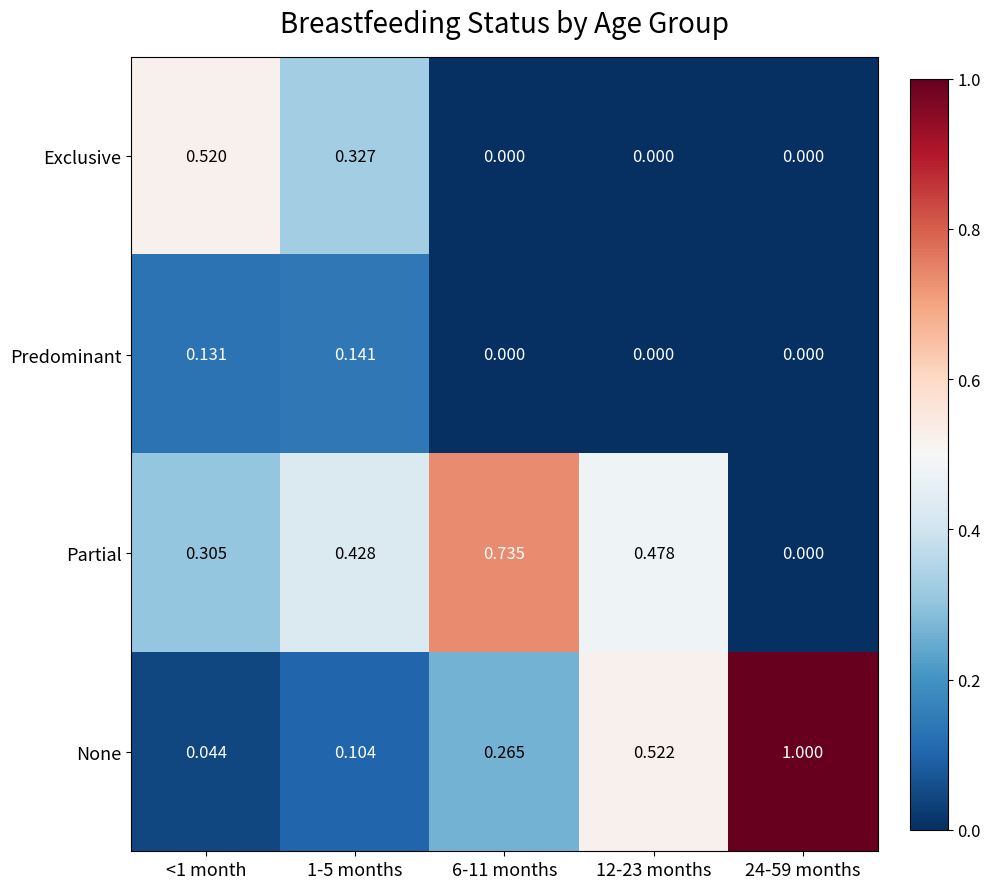

Is the value of None at <1 month greater than the value of Partial at 6-11 months?

No